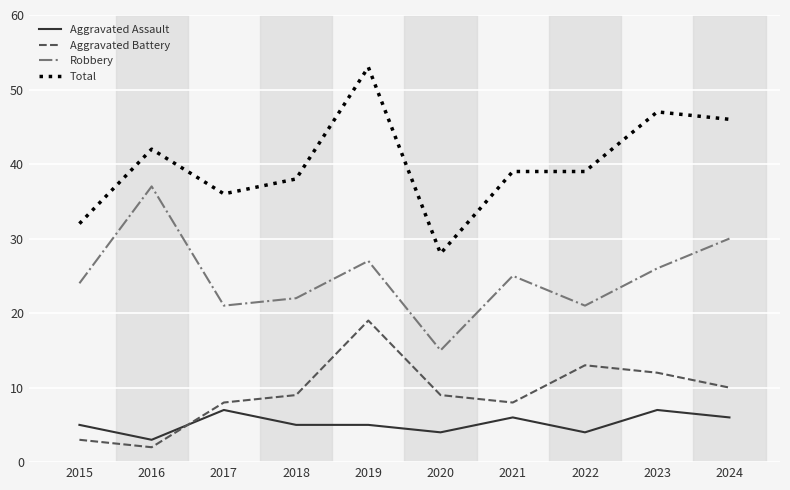

At which category is the sum across all series the highest?

2019